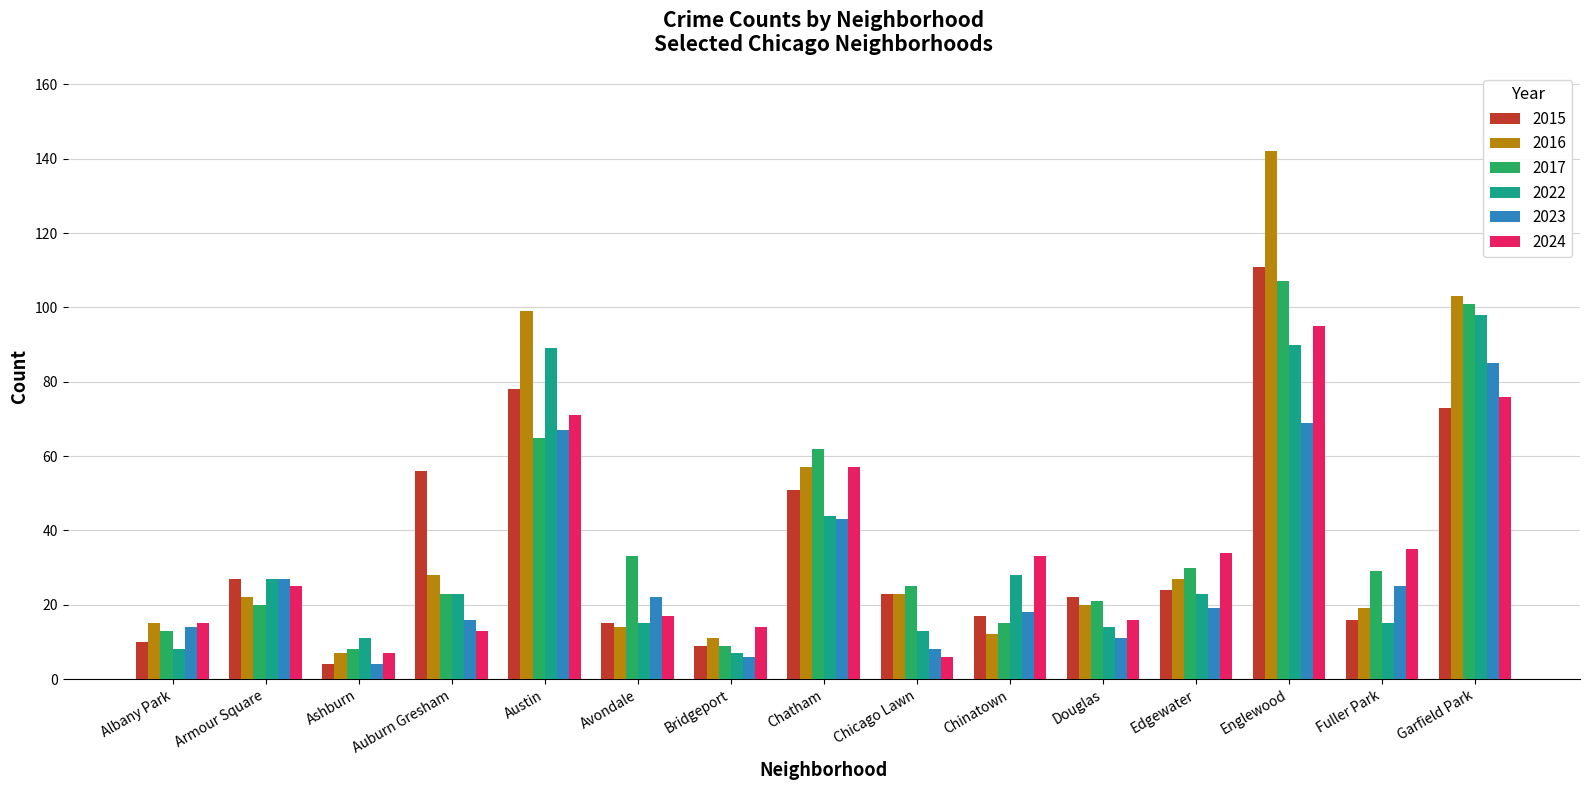

Which series has the largest total across all categories?

2016